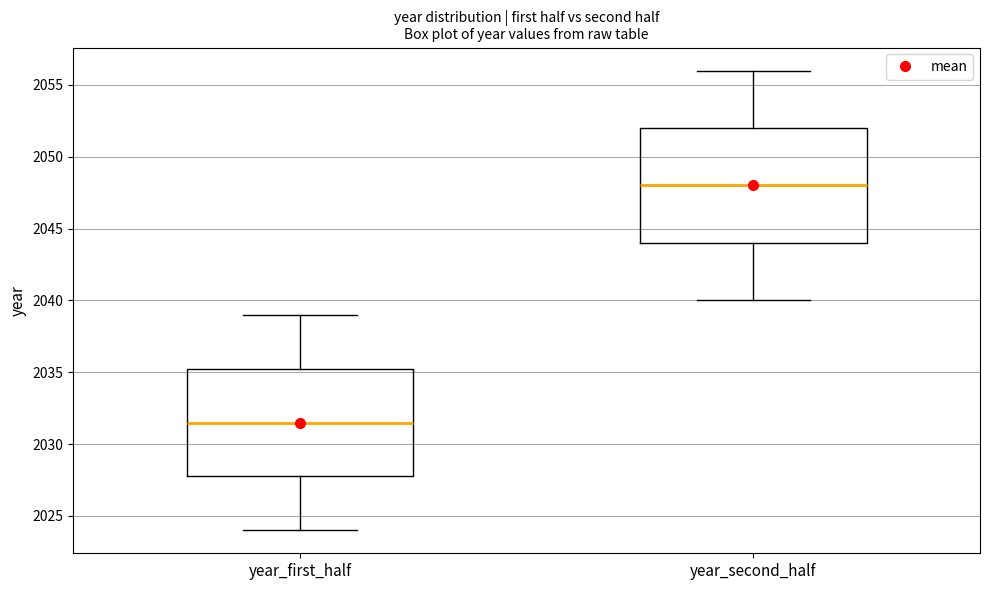

Where does the median line of the box for year_second_half sit on the y-axis? The values are not printed on the chart, so give them approximately, as read against the axis.

2048.0